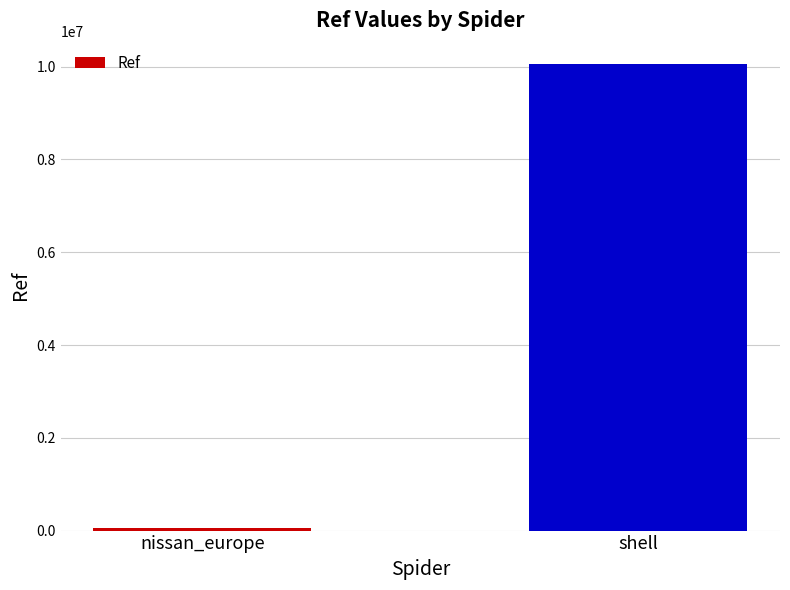

What is the label of the 1st bar from the right?

shell